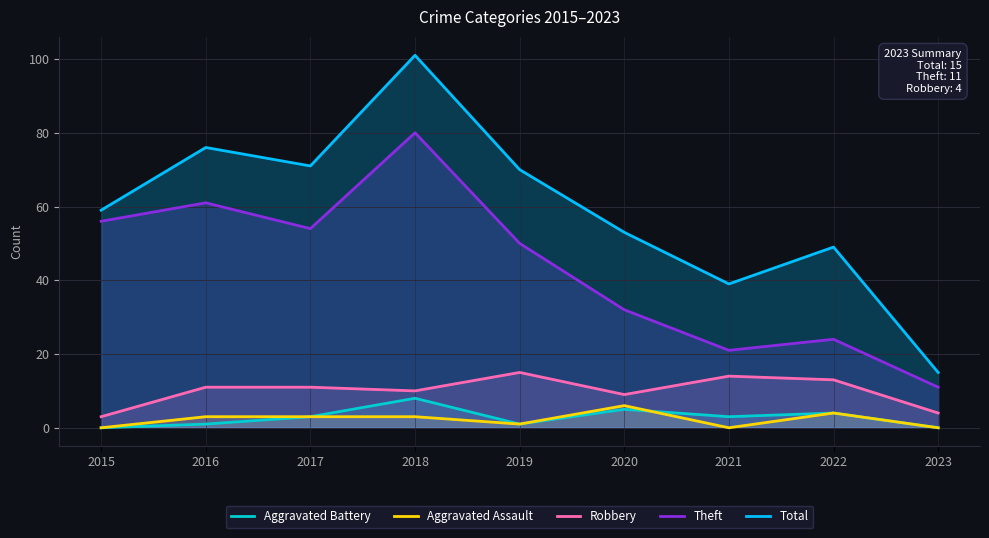

What is the total value across all series at 2018?

202